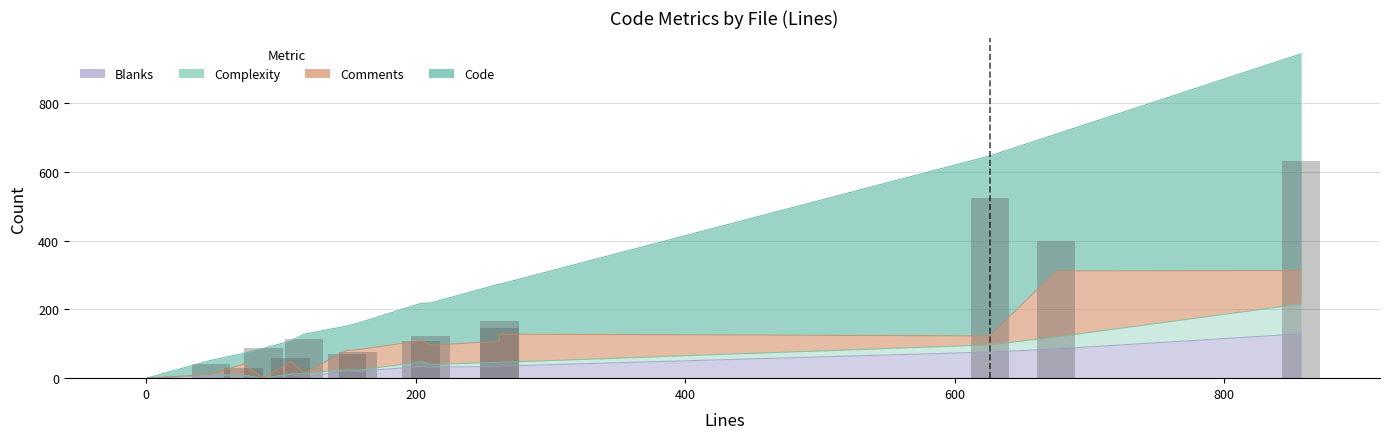

Reading left to right, list all the values displayed in this chart.

Code: 41	113	524	87	1	631	123	77	167	31	59	109	71	398	145
Comments: 0	1	26	0	0	97	56	60	61	33	37	61	56	192	82
Blanks: 7	3	76	0	0	129	32	20	34	8	11	34	22	85	35
Complexity: 4	11	21	0	0	87	8	3	12	0	1	14	3	35	11